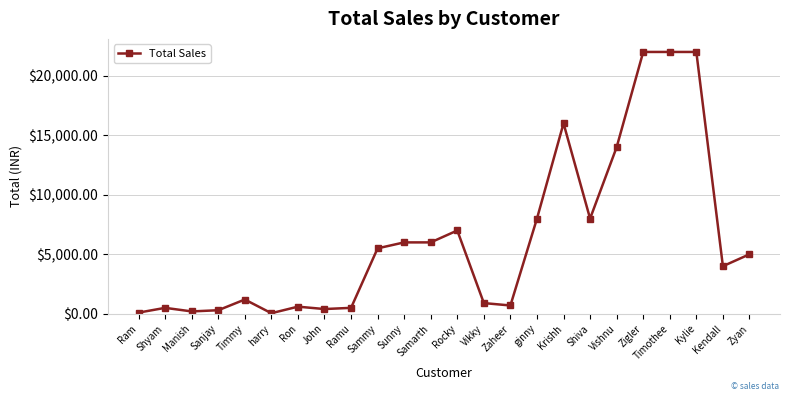

The value at Zyan is 6572. True or false?

False